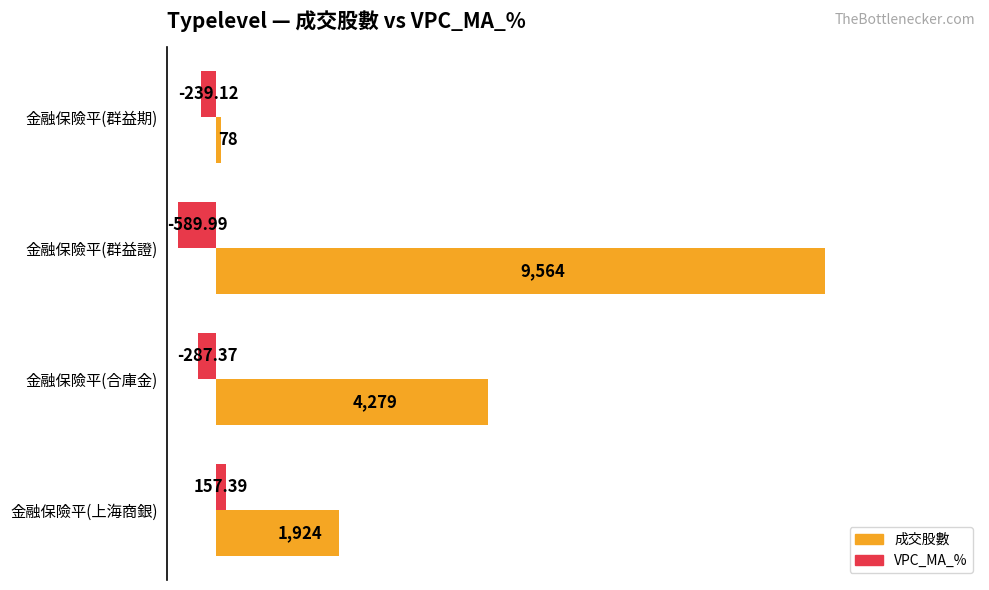

Which series has the widest spread of values?

成交股數